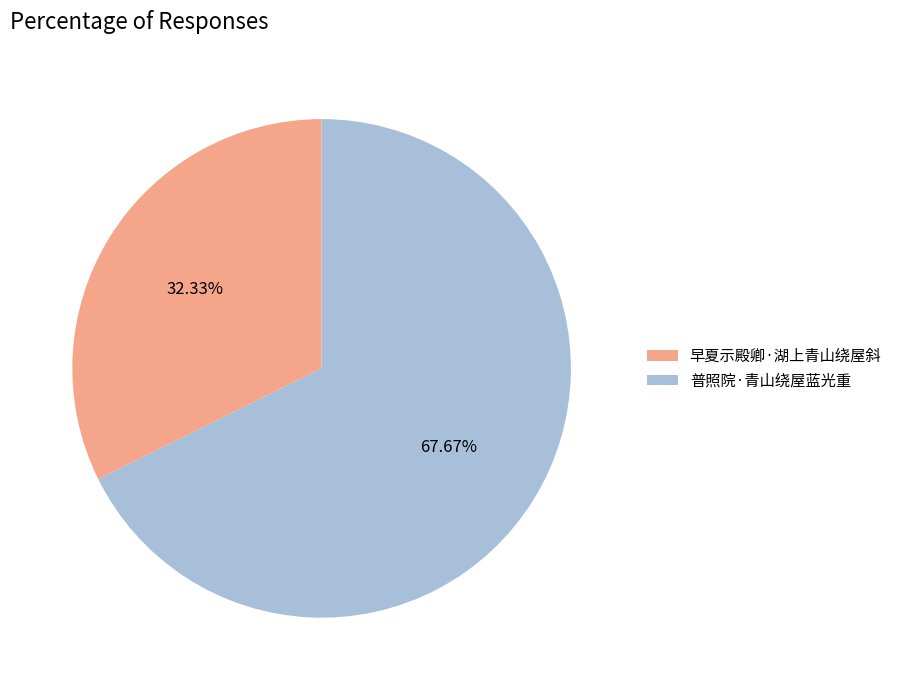

What percentage is NOT represented by 早夏示殿卿·湖上青山绕屋斜?

67.7%